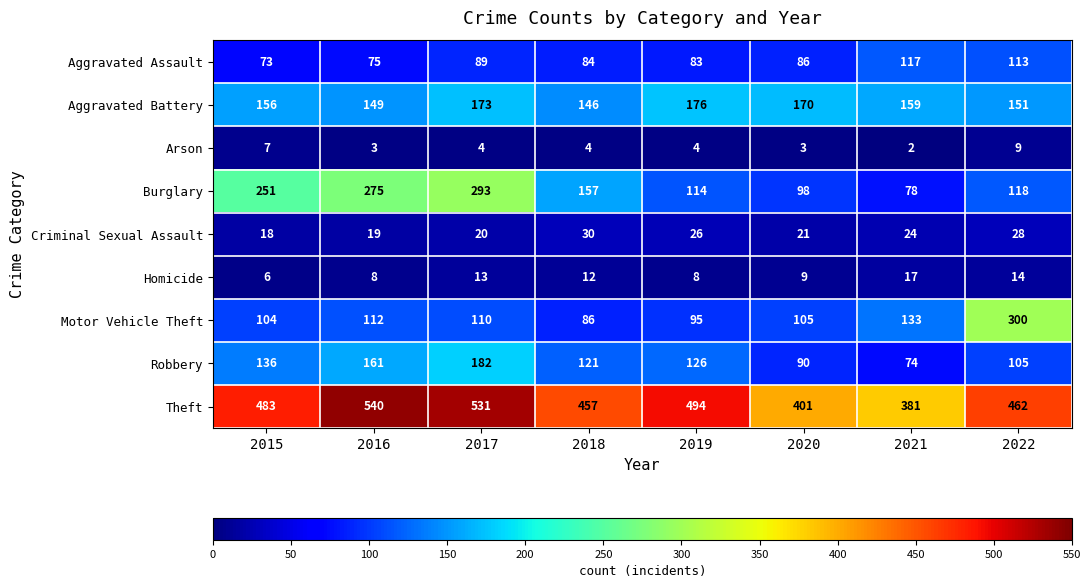

Between 2017 and 2020, which series saw the biggest shift?

Burglary